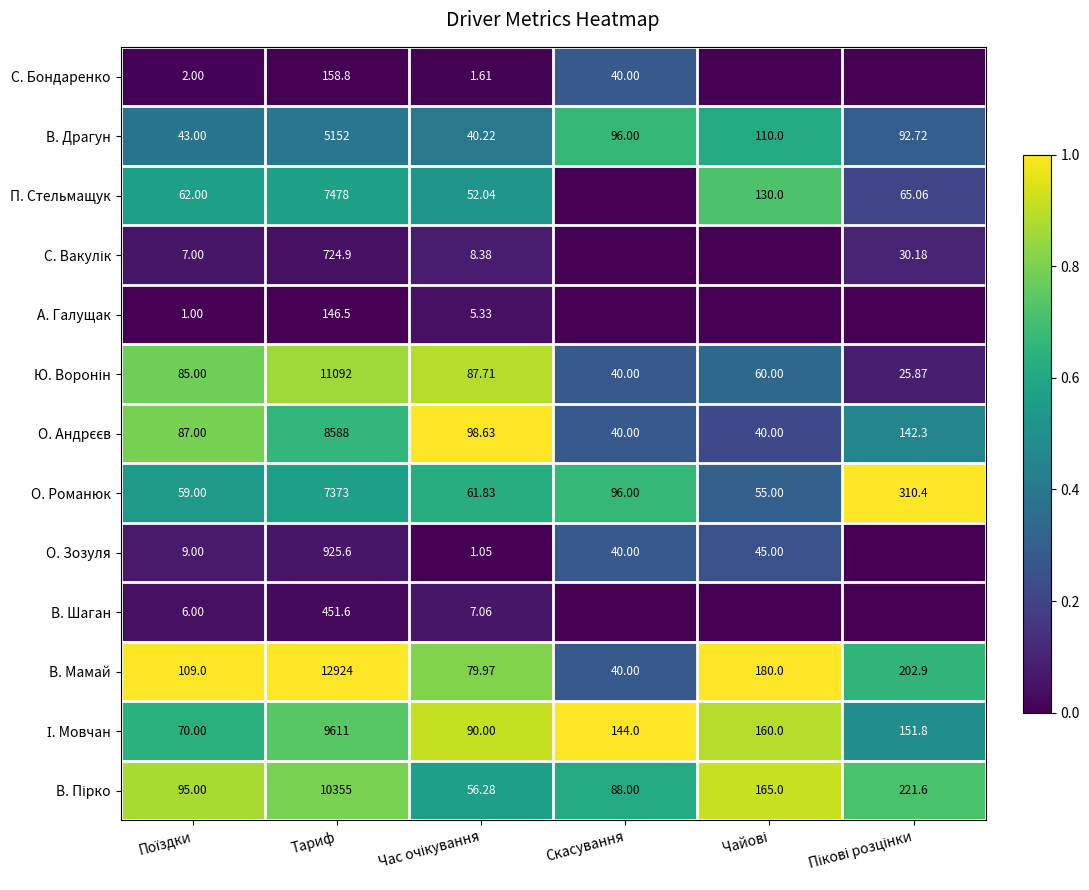

How many values in the О. Романюк series are below 96?

3